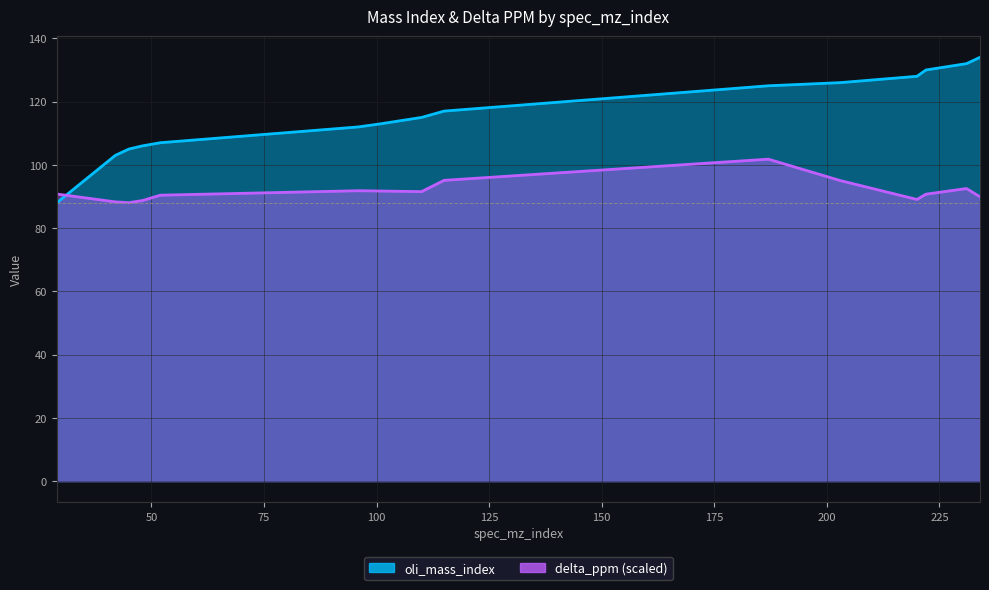

Count the number of categories in the chart.

15